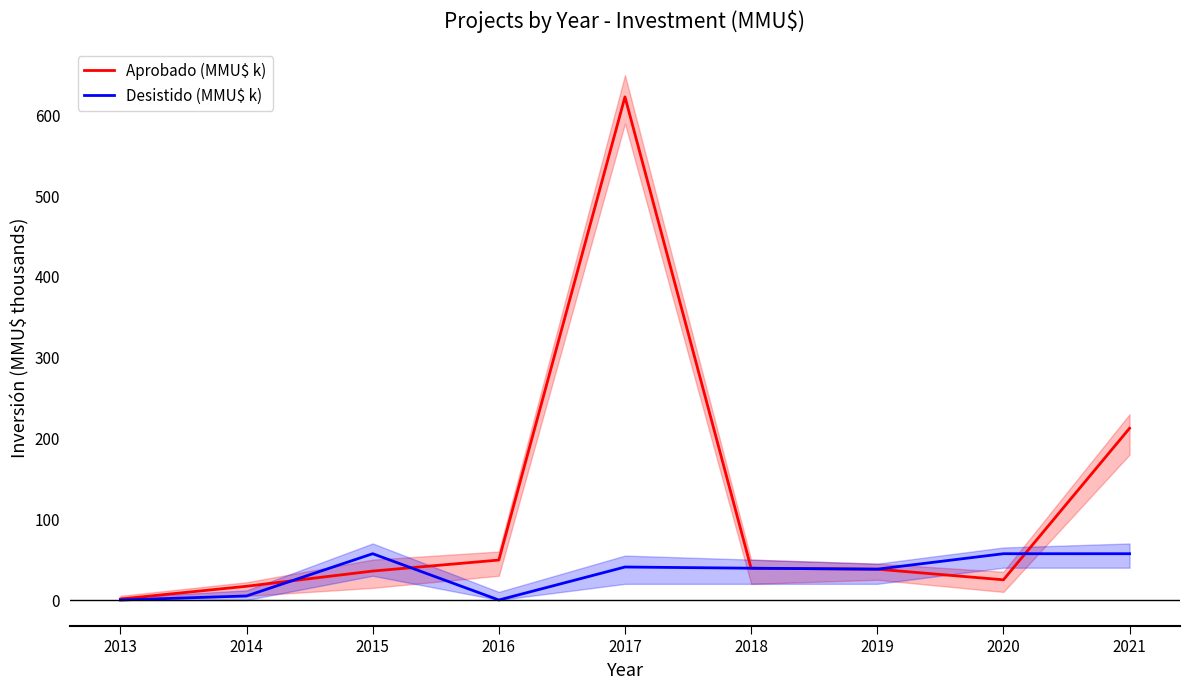

What is the sum of all Desistido (MMU$ k) values?

295.4